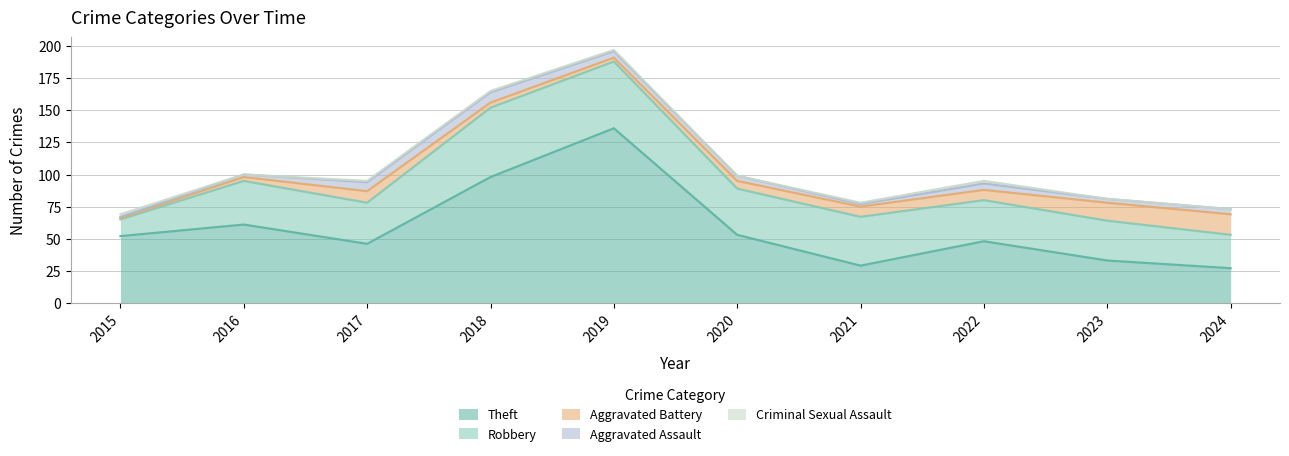

What is the lowest value of the Theft series?

27